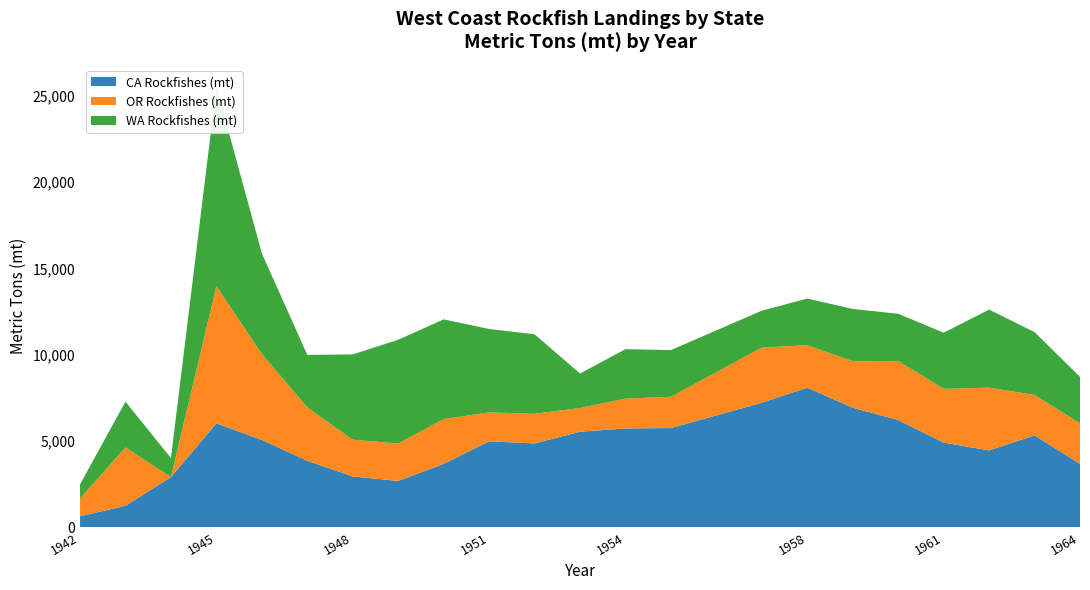

Reading left to right, list all the values displayed in this chart.

CA Rockfishes (mt): 641.4	1251.7	2912.7	6026.6	5068.1	3854.9	2951.6	2693.2	3678.8	4985.9	4862.6	5543.4	5733.9	5752.5	7221.6	8093.5	6931.8	6220.6	4912.9	4460.6	5329.3	3682.3
OR Rockfishes (mt): 1032.4	3379.6	0.0	7939.9	4981.3	3094.2	2129.4	2165.4	2596.3	1676.2	1716.2	1371.7	1725.0	1813.9	3194.7	2456.7	2698.4	3419.2	3117.1	3632.4	2341.4	2349.2
WA Rockfishes (mt): 820.6	2652.4	1102.3	11552.2	5823.5	3042.2	4940.1	6008.3	5773.8	4830.5	4606.9	1997.6	2865.3	2703.9	2136.9	2705.2	3024.1	2734.7	3246.4	4523.2	3641.4	2688.0